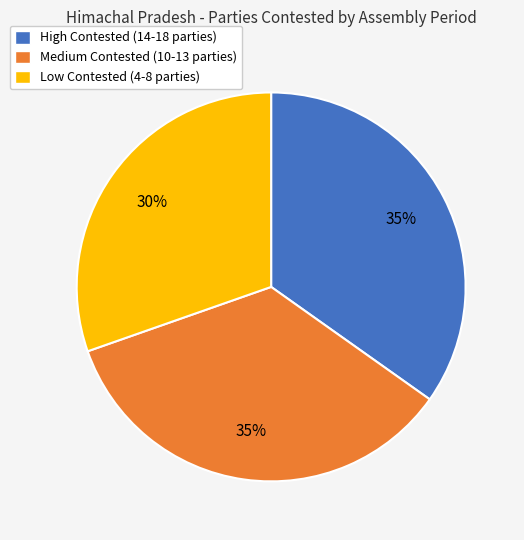

Count the number of slices in the pie.

3